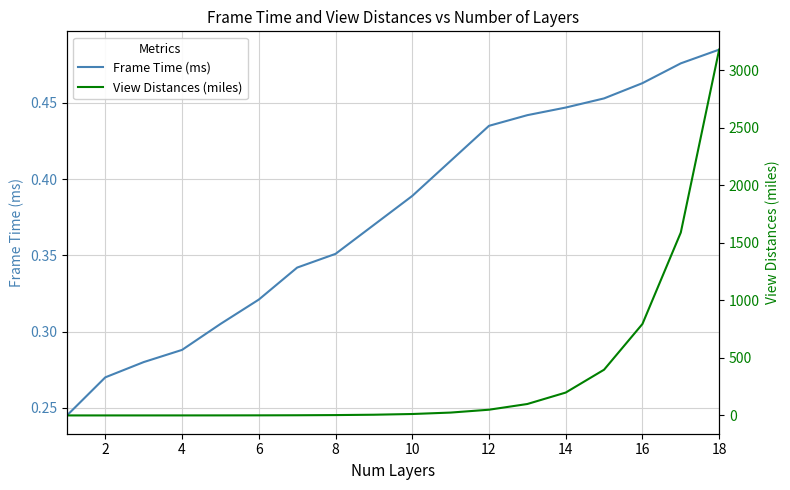

How many lines are shown in the chart?

2